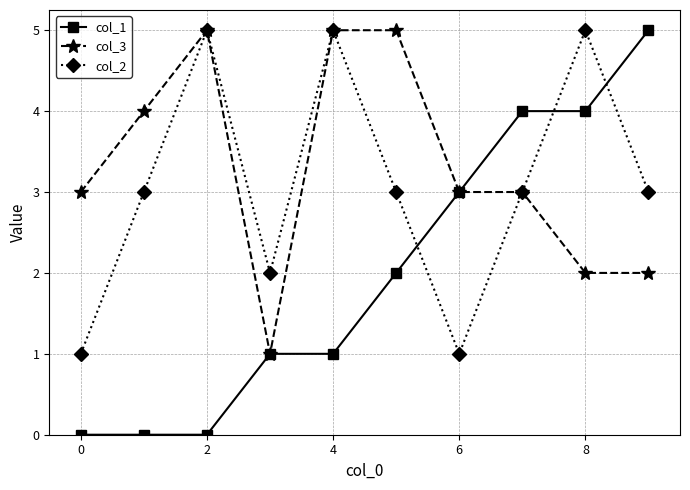

Reading right to left, transcribe all the data shown in this chart.

col_1: 5	4	4	3	2	1	1	0	0	0
col_3: 2	2	3	3	5	5	1	5	4	3
col_2: 3	5	3	1	3	5	2	5	3	1